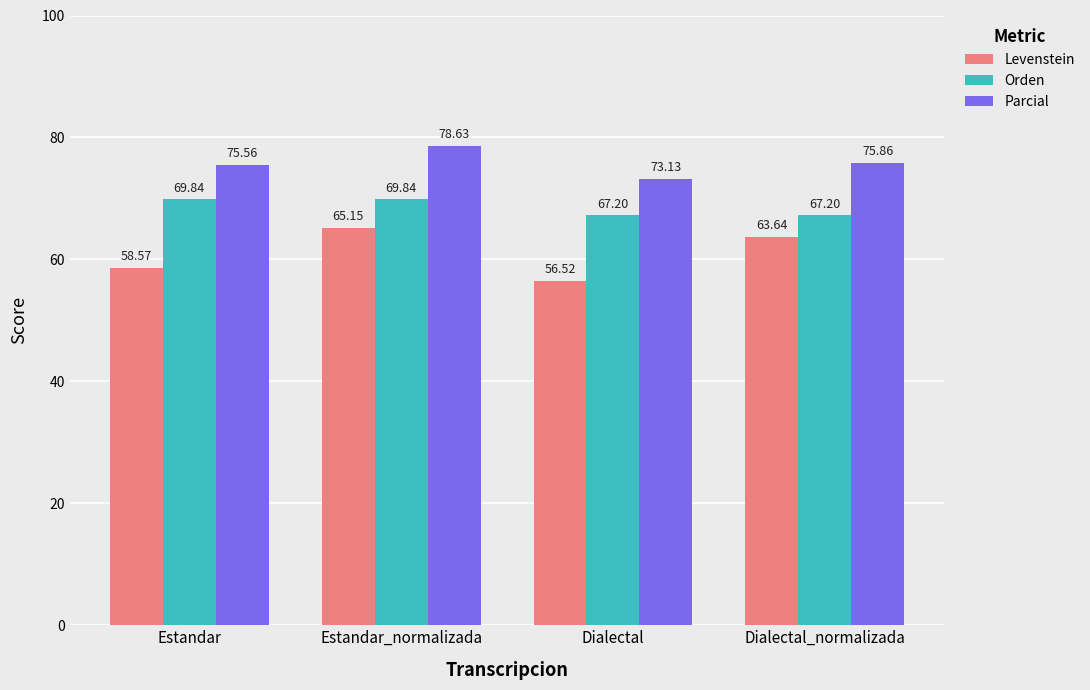

What is the average value of the Orden series?

68.5